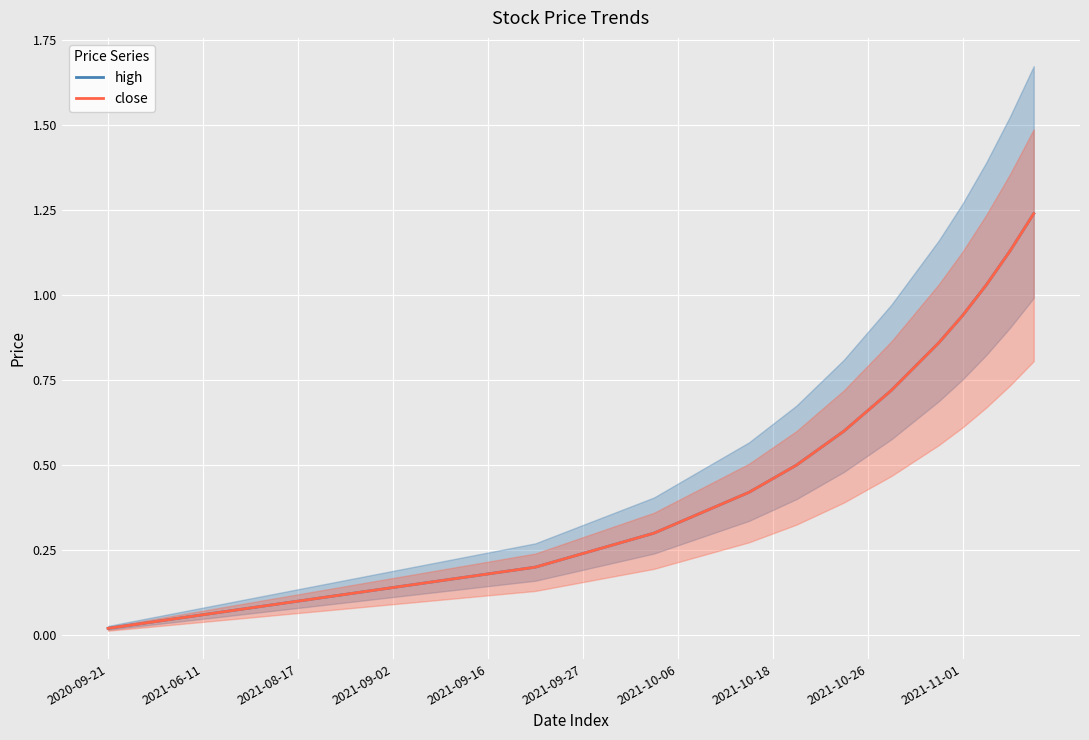

What is the difference between the close values at 27 and 10?

0.3